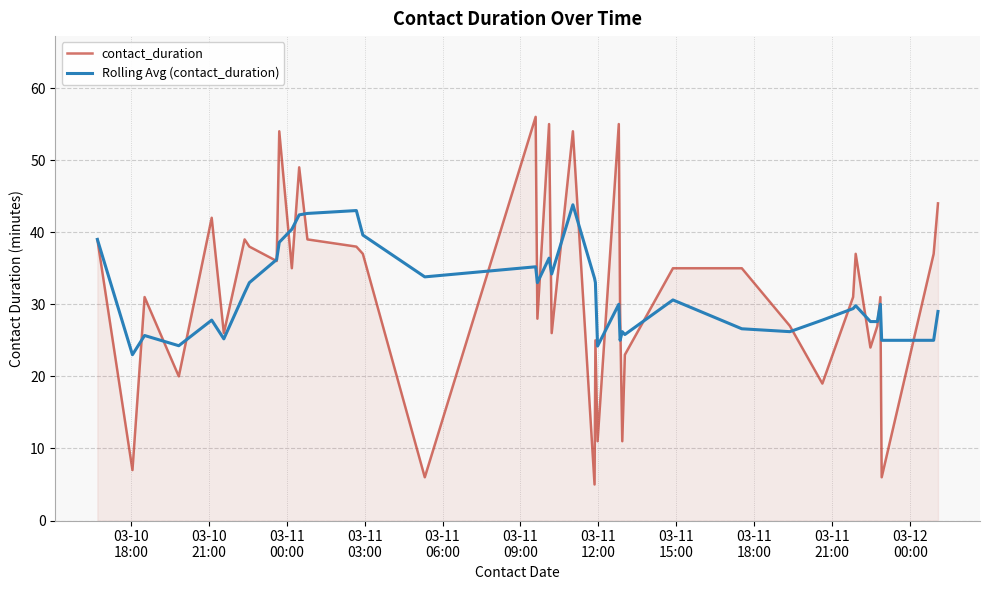

What is the minimum value shown in the chart?

5.0